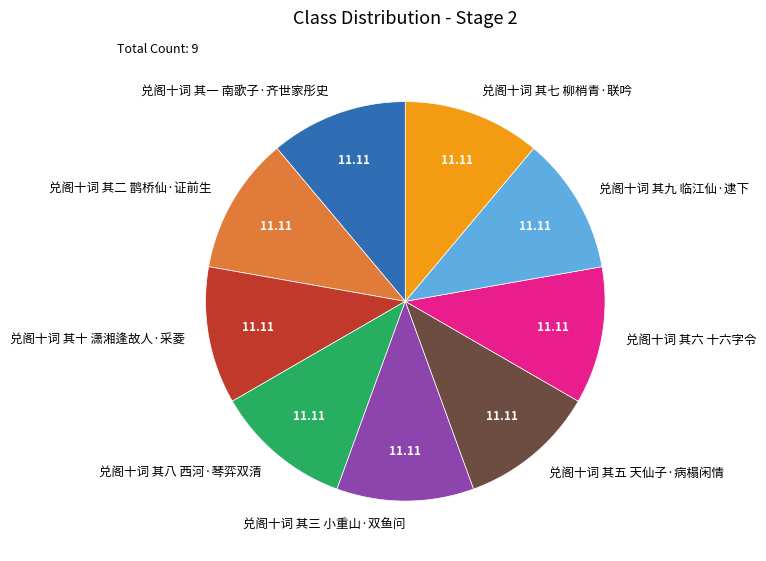

What is the ratio of the value at 兑阁十词 其一 南歌子·齐世家彤史 to the value at 兑阁十词 其五 天仙子·病榻闲情?

1.0